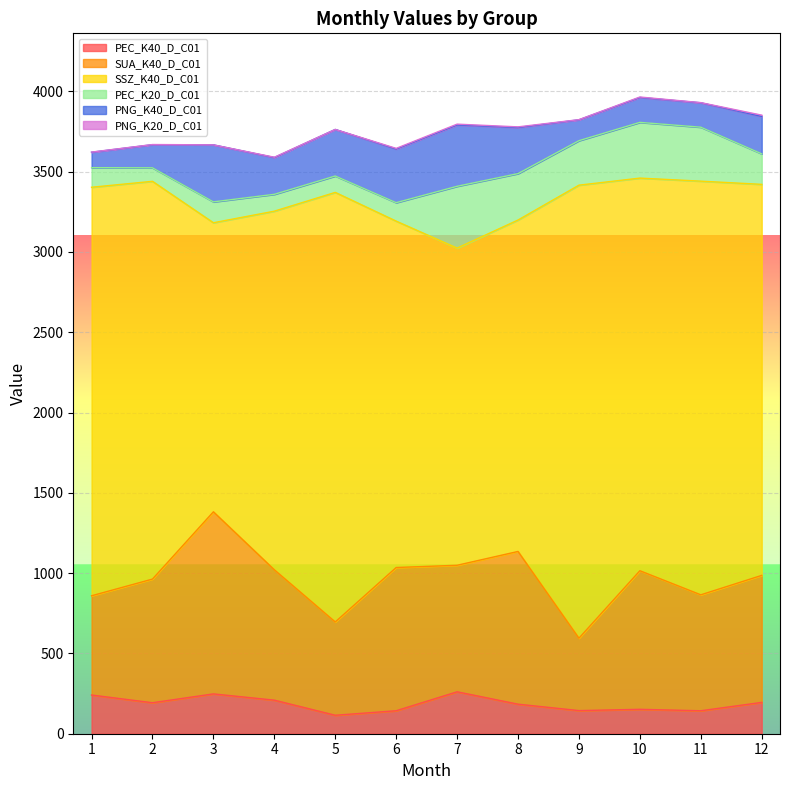

What is the difference between the PEC_K20_D_C01 values at 3 and 9?

147